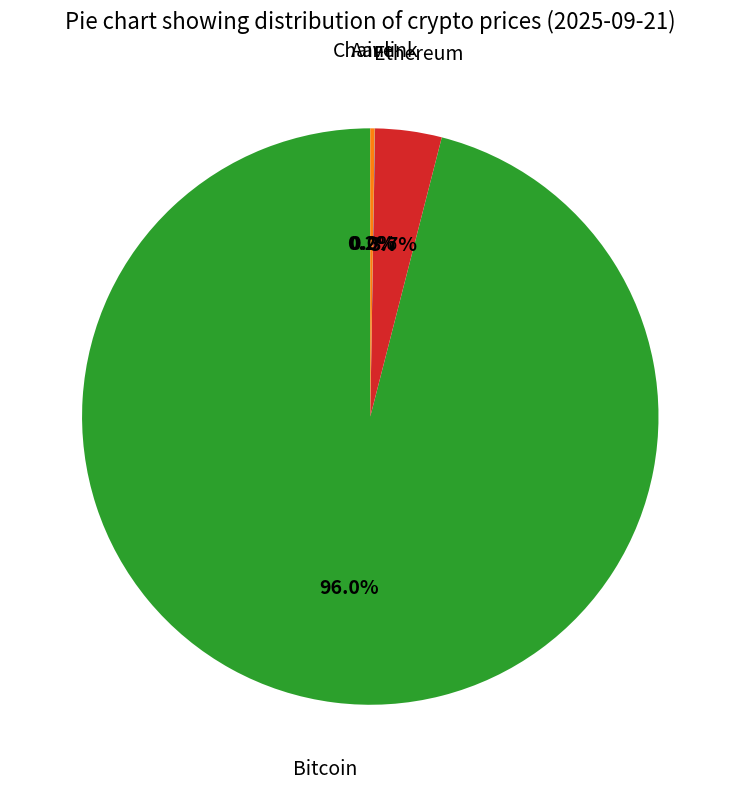

Is there a majority slice in this chart?

Yes